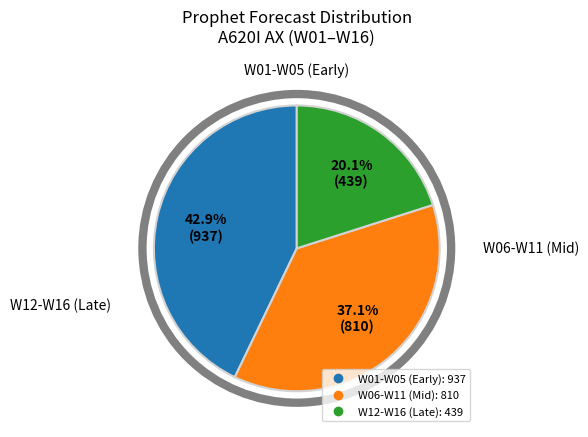

Does any single category account for the majority?

No